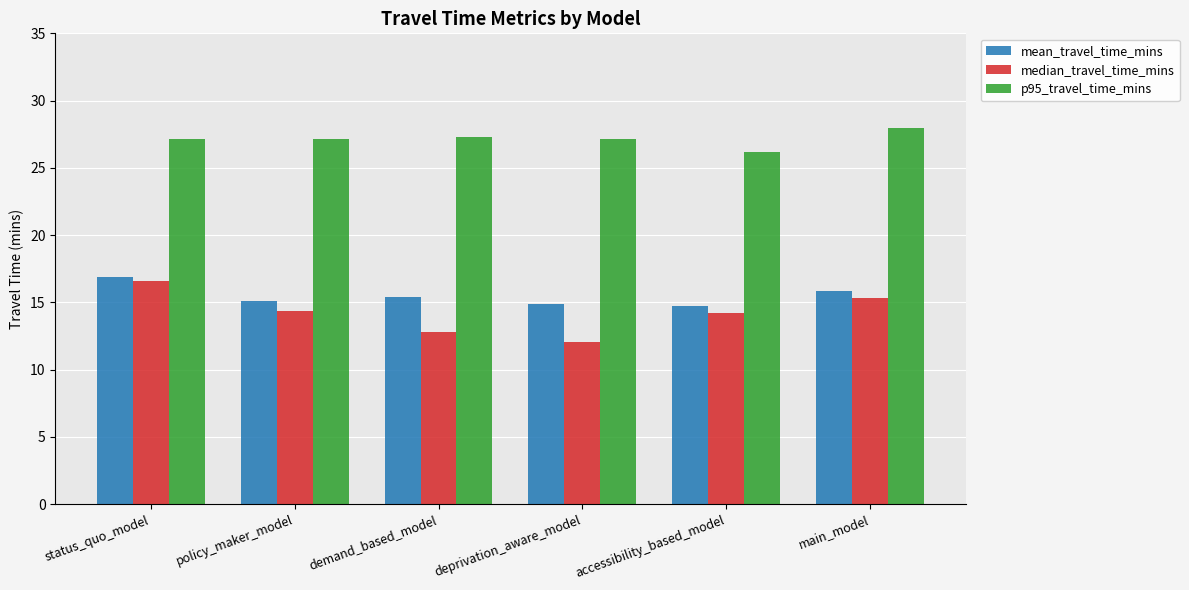

What are all the series names shown in the legend?

mean_travel_time_mins, median_travel_time_mins, p95_travel_time_mins